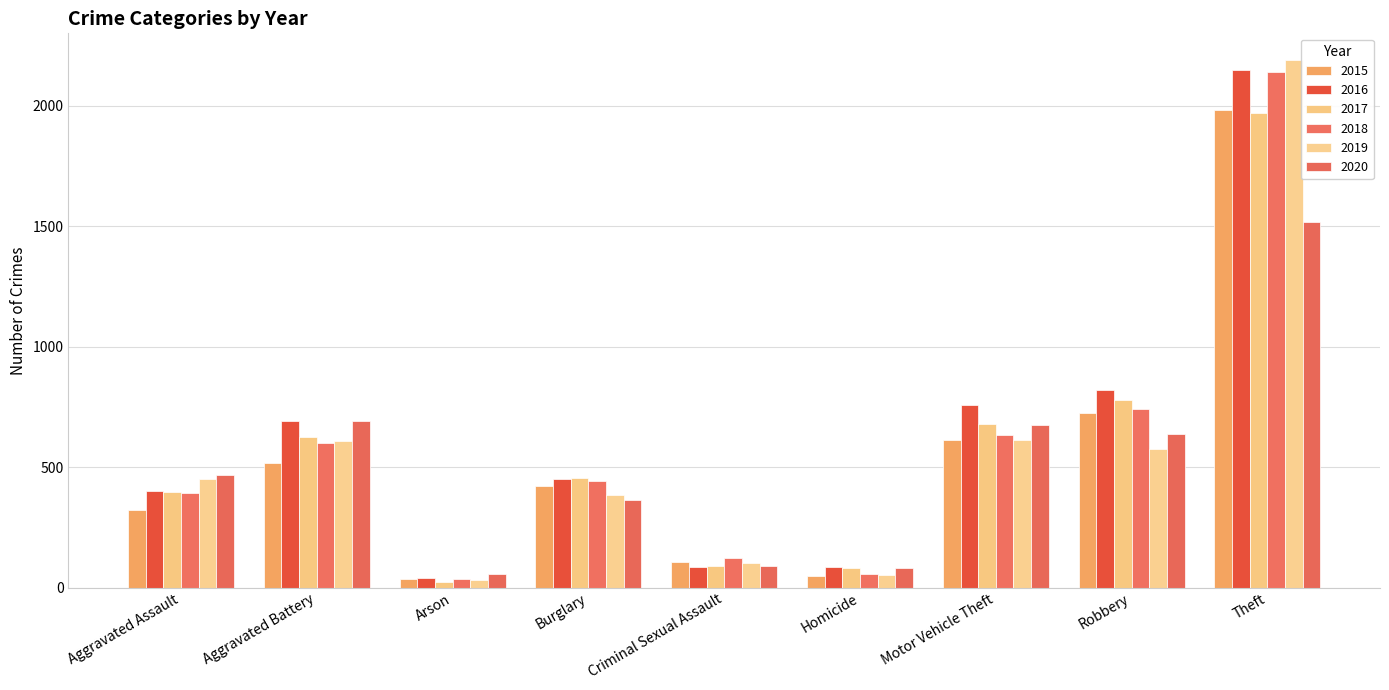

How many series are shown in this chart?

6